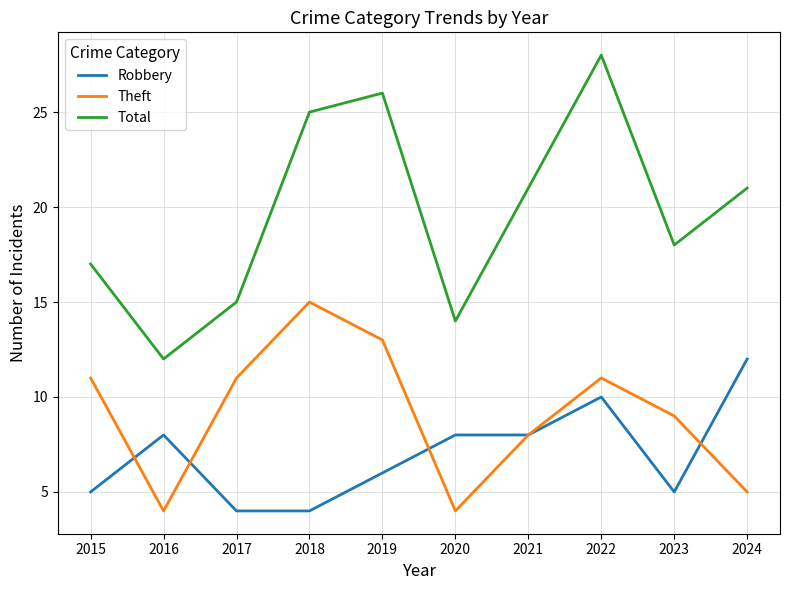

At which category is the sum across all series the highest?

2022